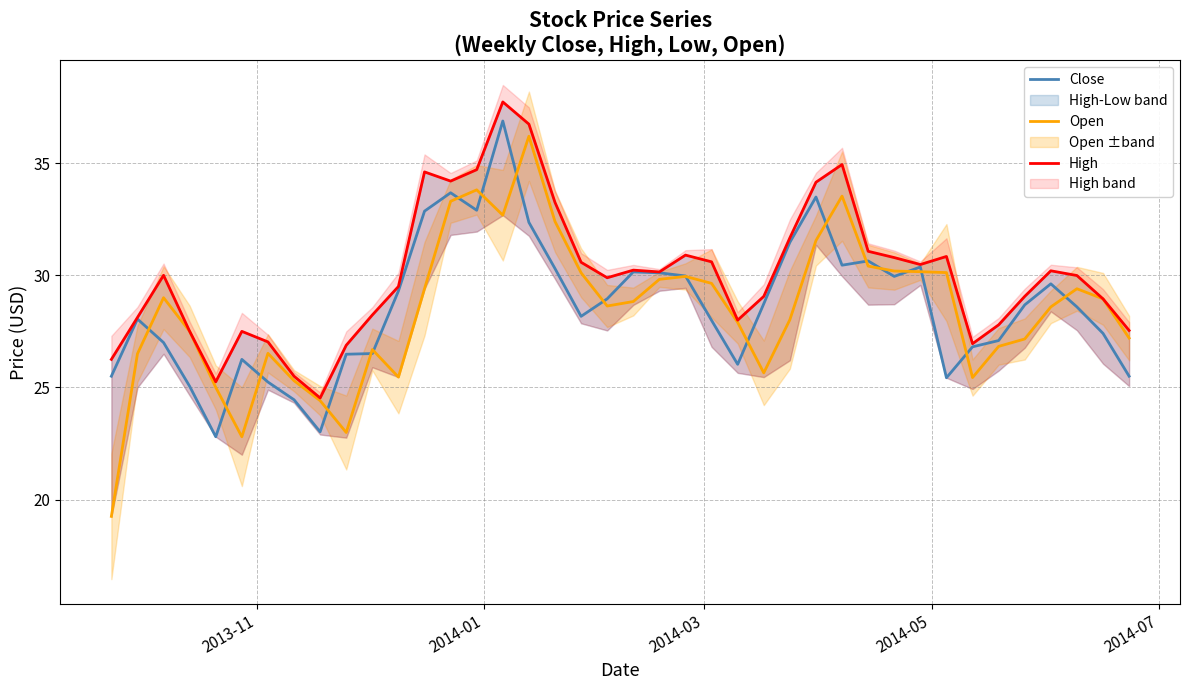

List the series in order of their peak value, lowest first.

Open, Close, High